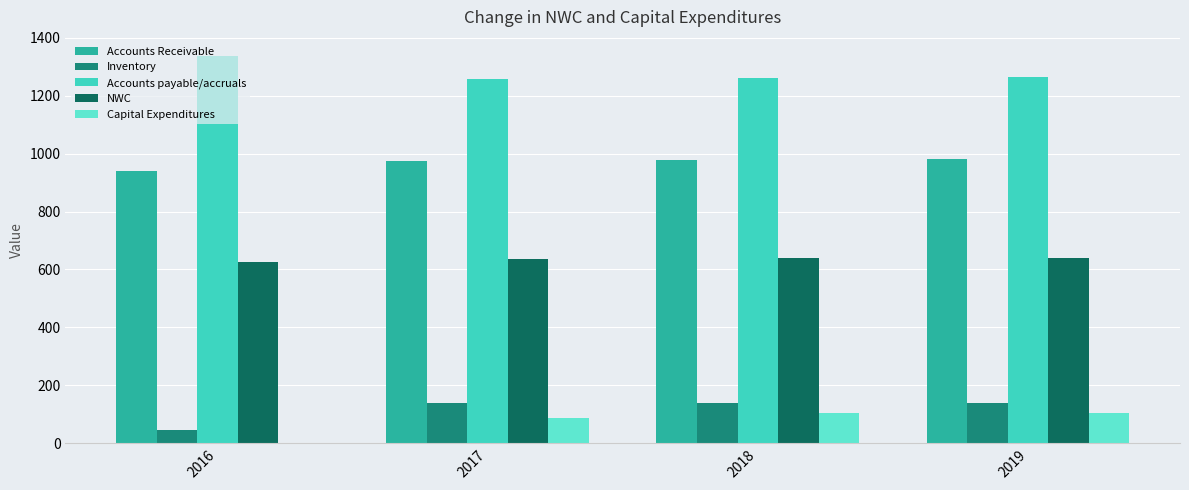

Are the bars horizontal?

No